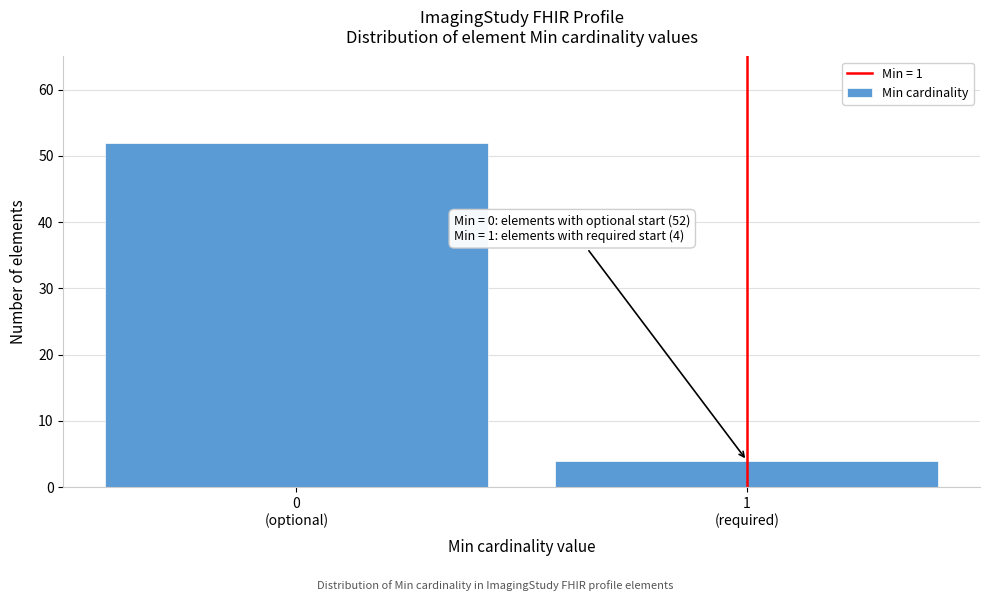

Reading right to left, list all the values displayed in this chart.

4	52